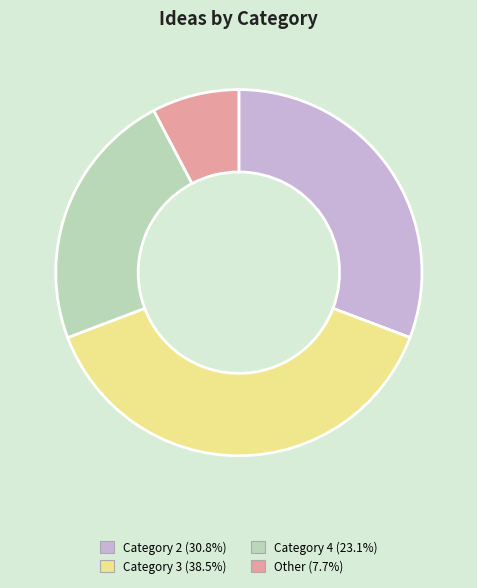

Combined, do Category 3 (38.5%) and Category 2 (30.8%) account for over 50%?

Yes